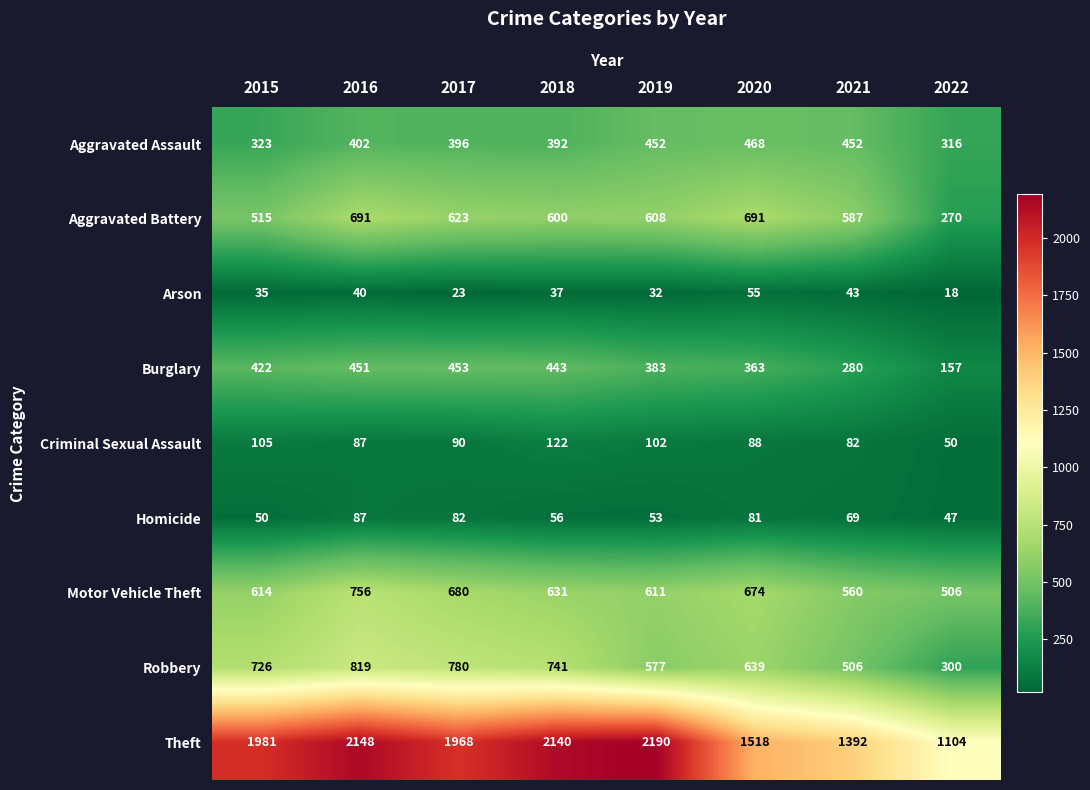

How many data points does each series have?

8